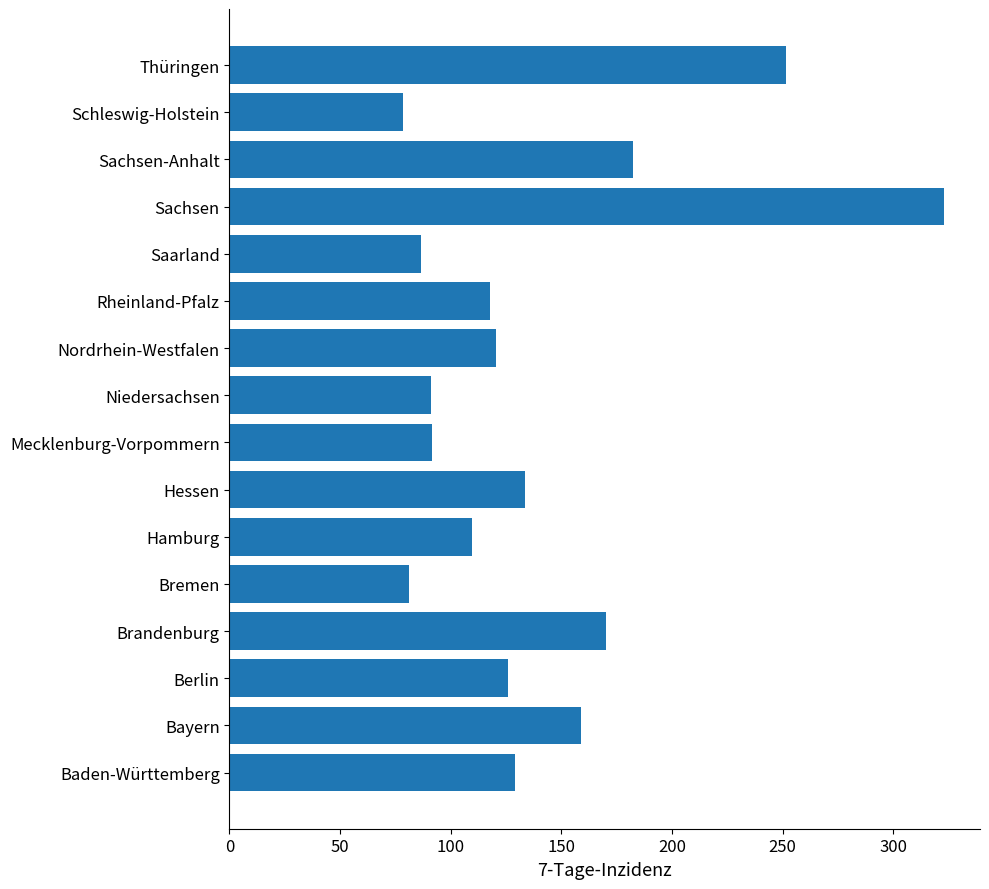

How many values exceed 125?

8